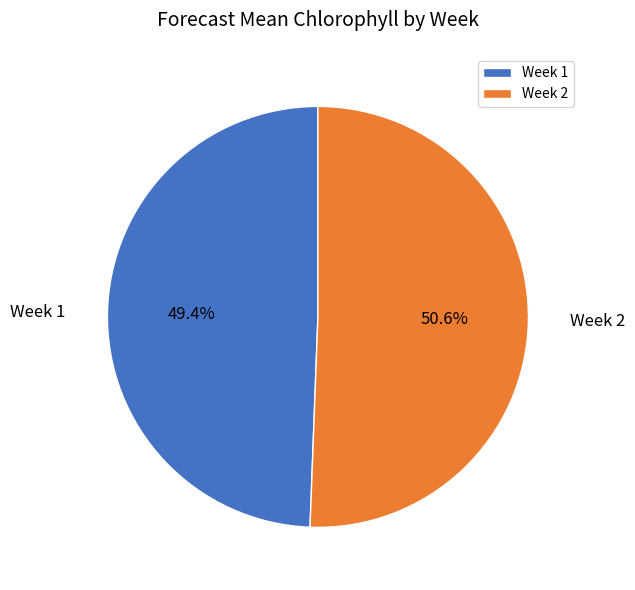

Rank the categories by value from highest to lowest.

Week 2, Week 1